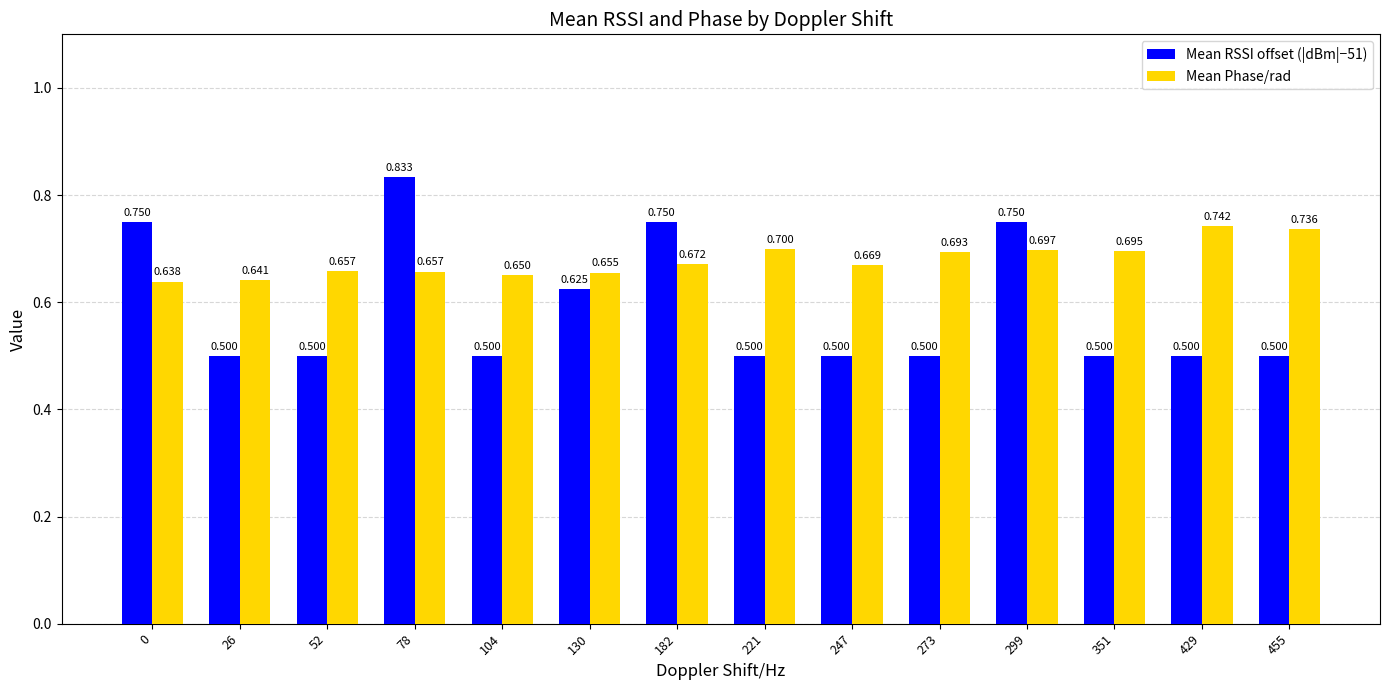

Is the value of Mean RSSI offset (|dBm|−51) at 221 greater than the value of Mean Phase/rad at 221?

No